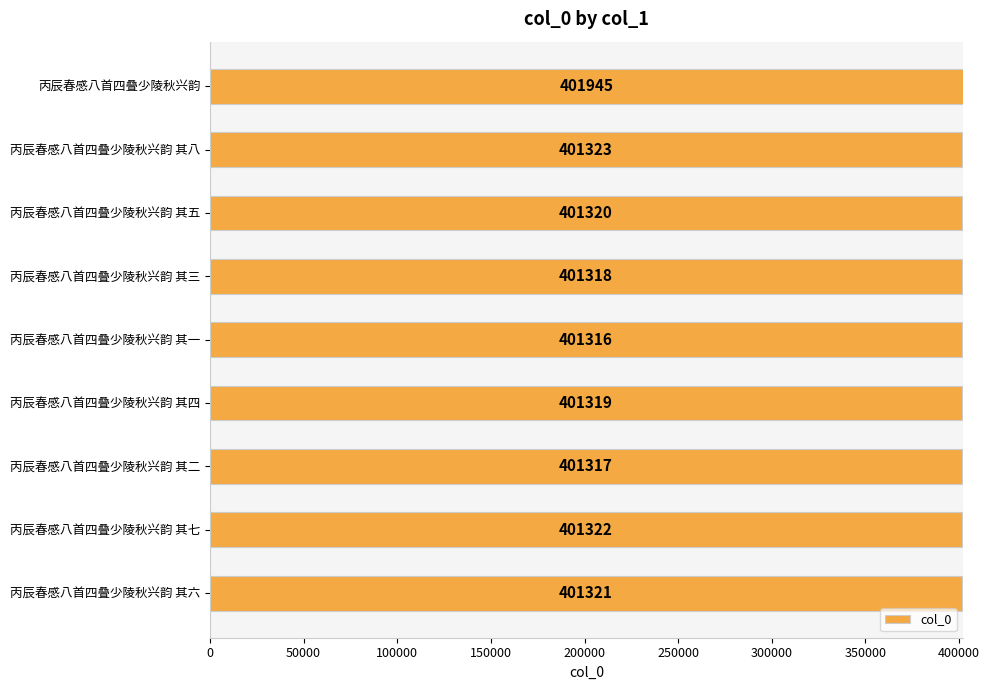

How many bars are there in total?

9